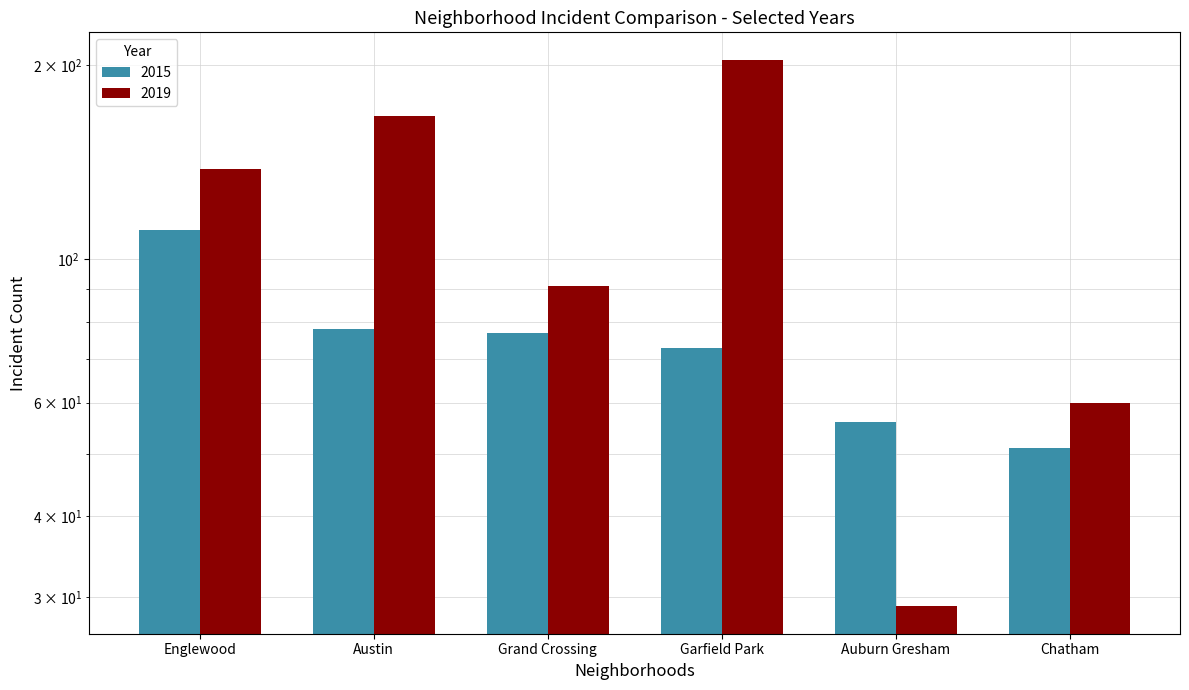

Reading left to right, extract all data points from this chart.

2015: 111	78	77	73	56	51
2019: 138	167	91	204	29	60